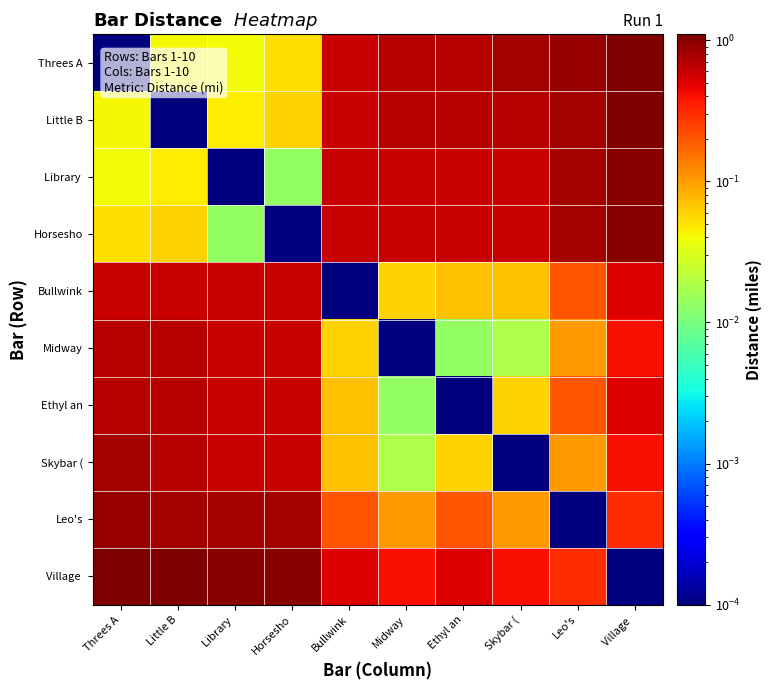

Which has a higher value, Village  or Library ?

Village 